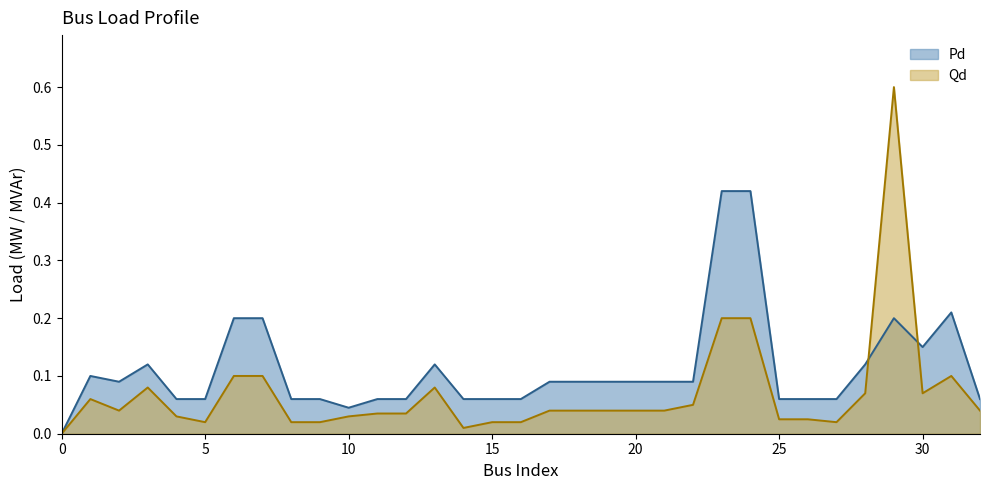

At 6, list the series in order from largest to smallest.

Pd, Qd